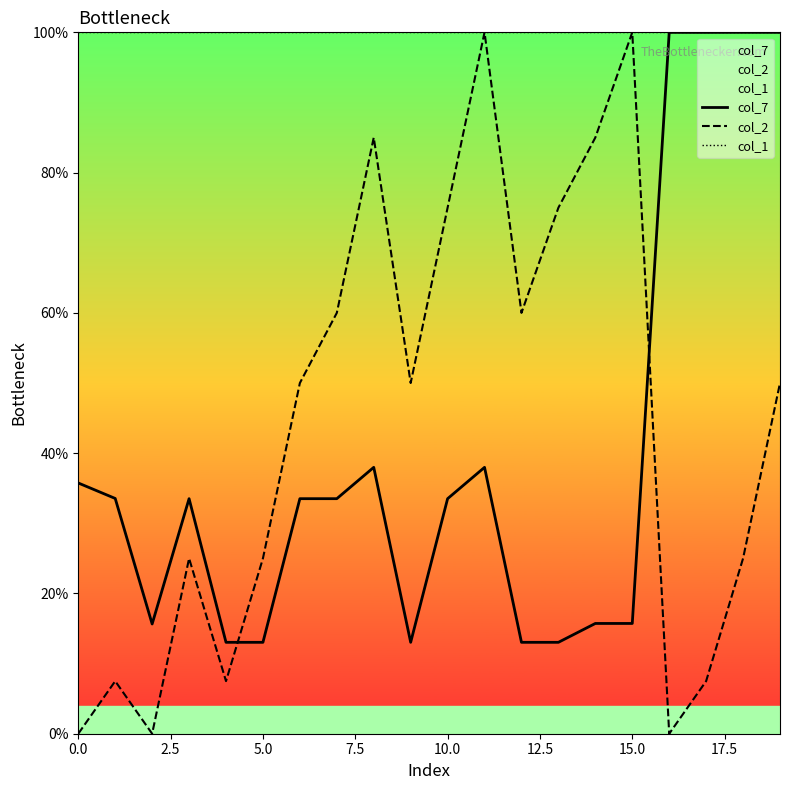

What is the sum of all col_2 values?

887.5